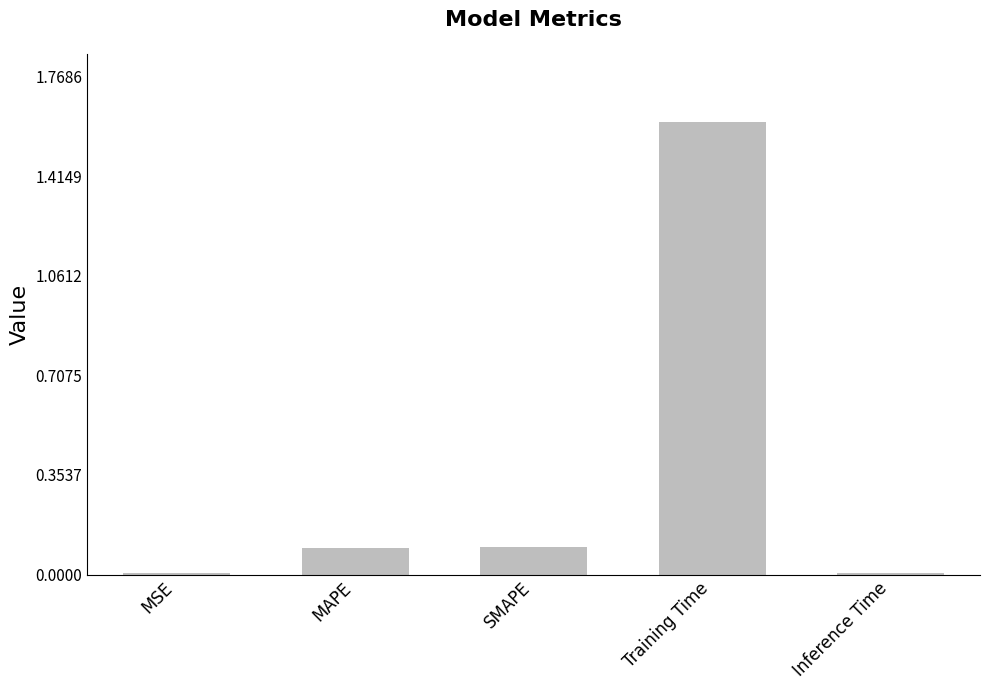

Between Inference Time and Training Time, which is larger?

Training Time